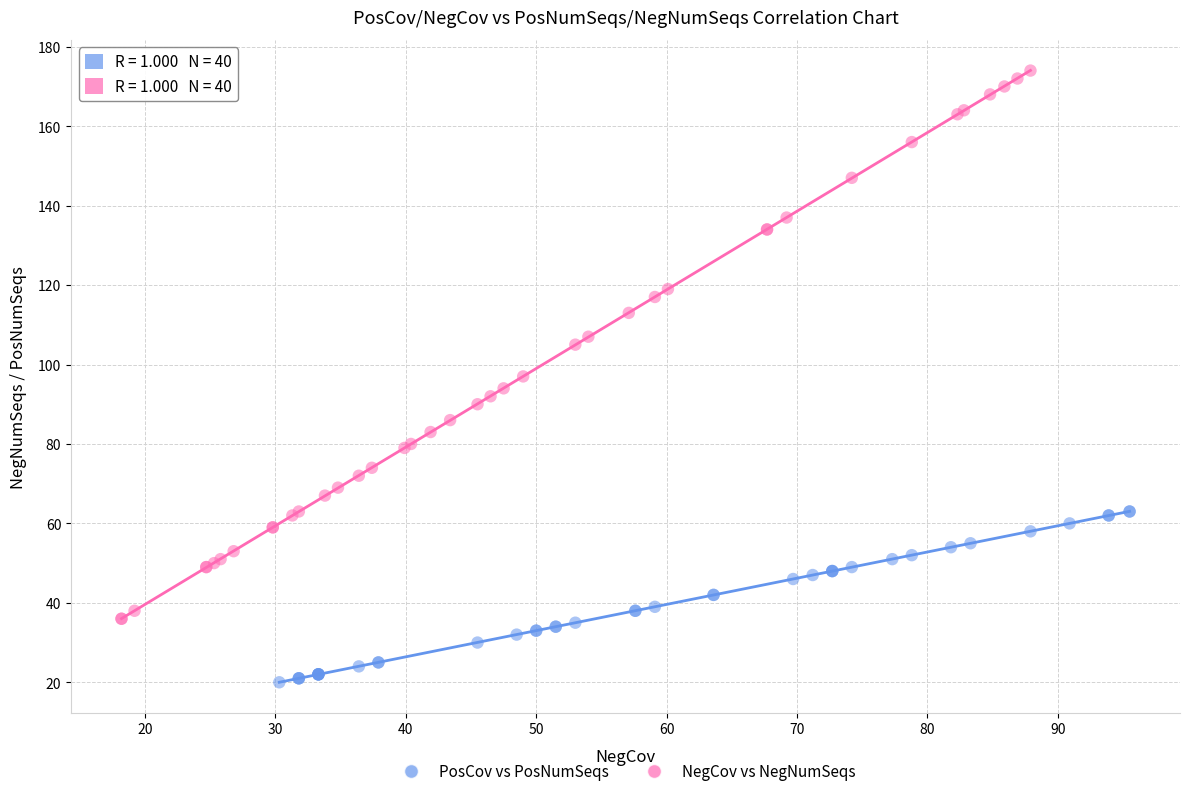

Which series reaches the maximum Y coordinate?

NegCov vs NegNumSeqs